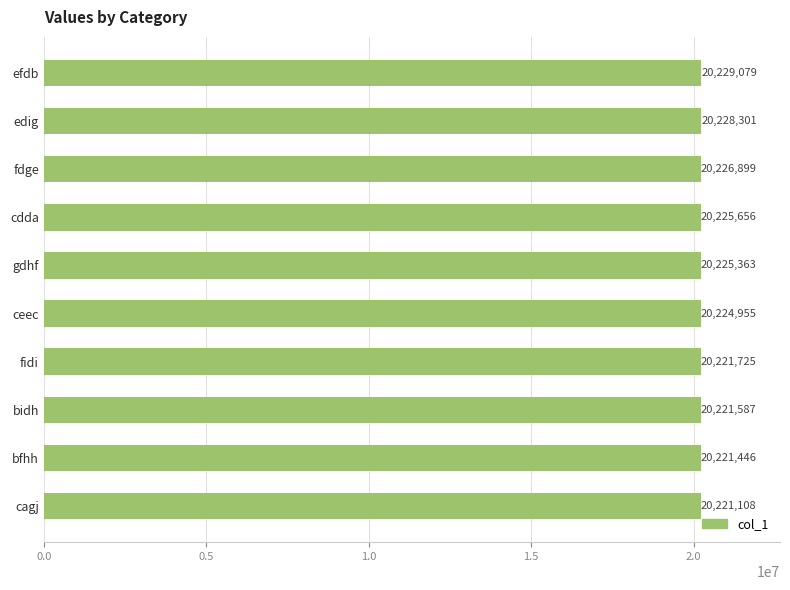

What is the smallest value displayed?

20221108